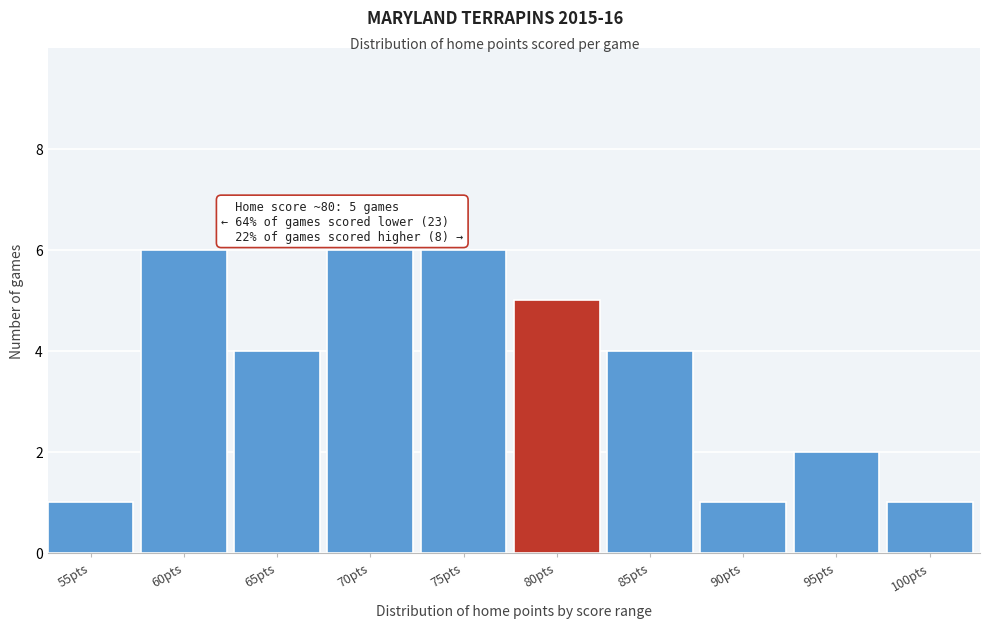

Reading left to right, list all the values displayed in this chart.

55pts=1	60pts=6	65pts=4	70pts=6	75pts=6	80pts=5	85pts=4	90pts=1	95pts=2	100pts=1